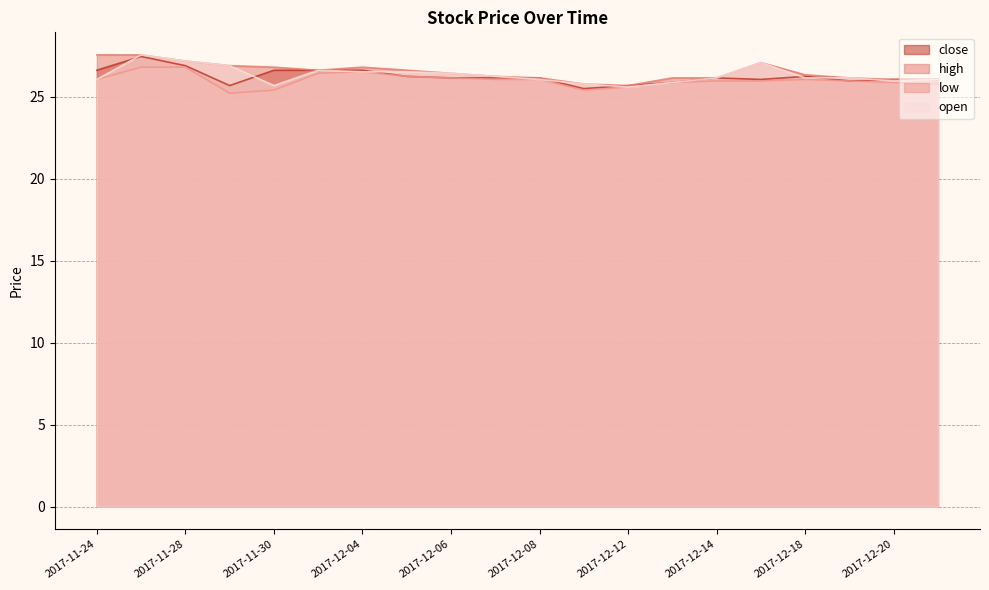

How many lines are shown in the chart?

4